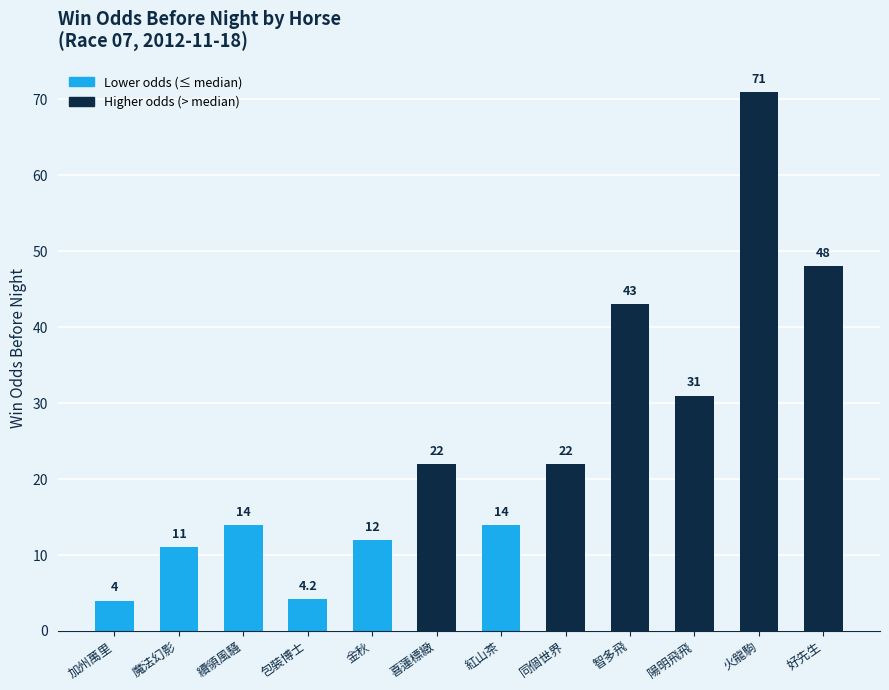

What is the change in value from 續領風騷 to 智多飛?

+29.0